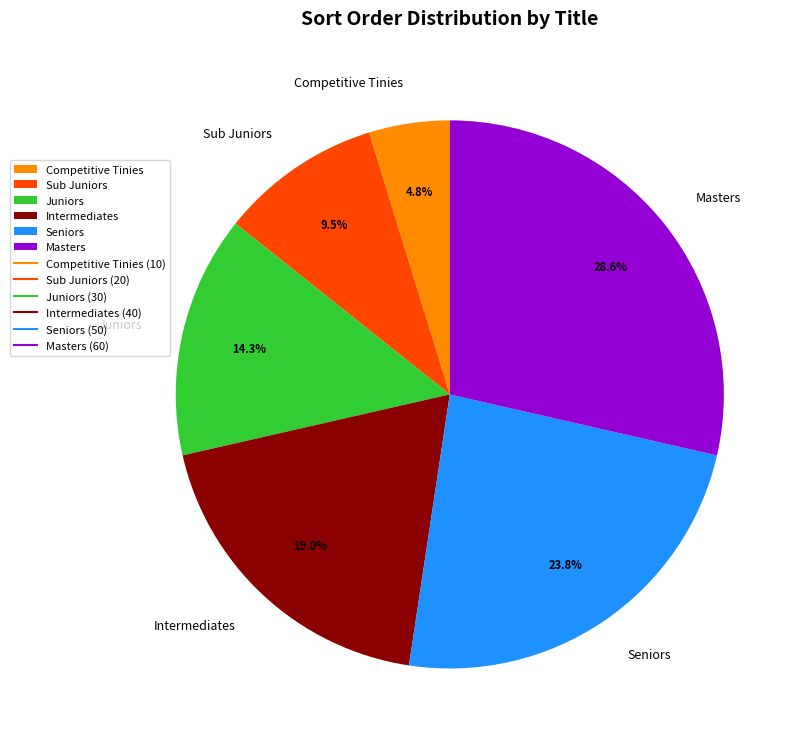

Is there a majority slice in this chart?

No